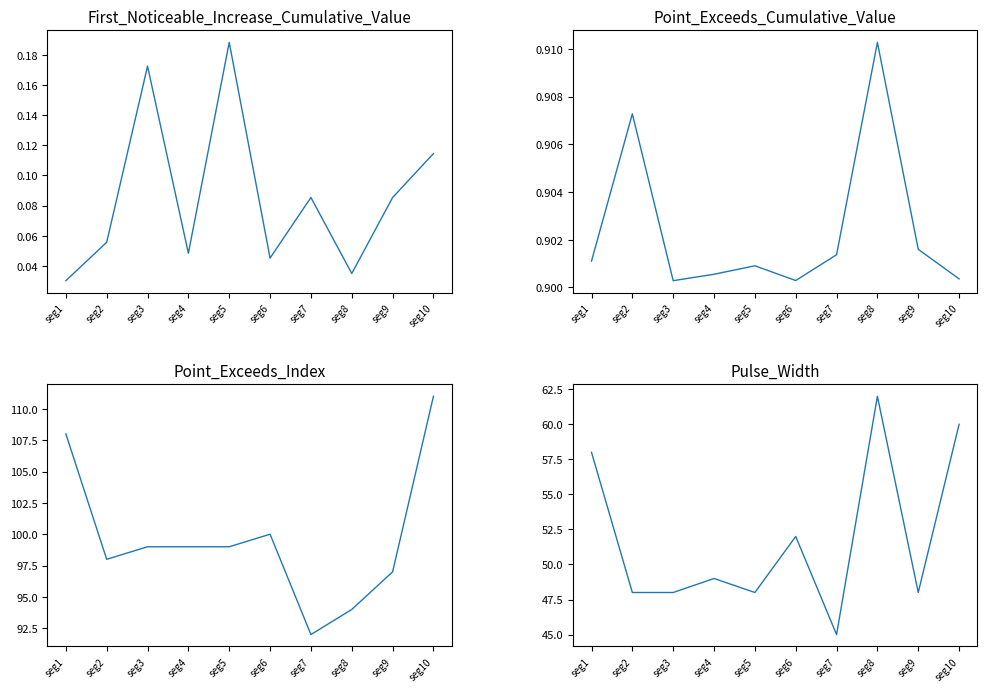

What is the spread (max minus min) of values at seg7?

91.9